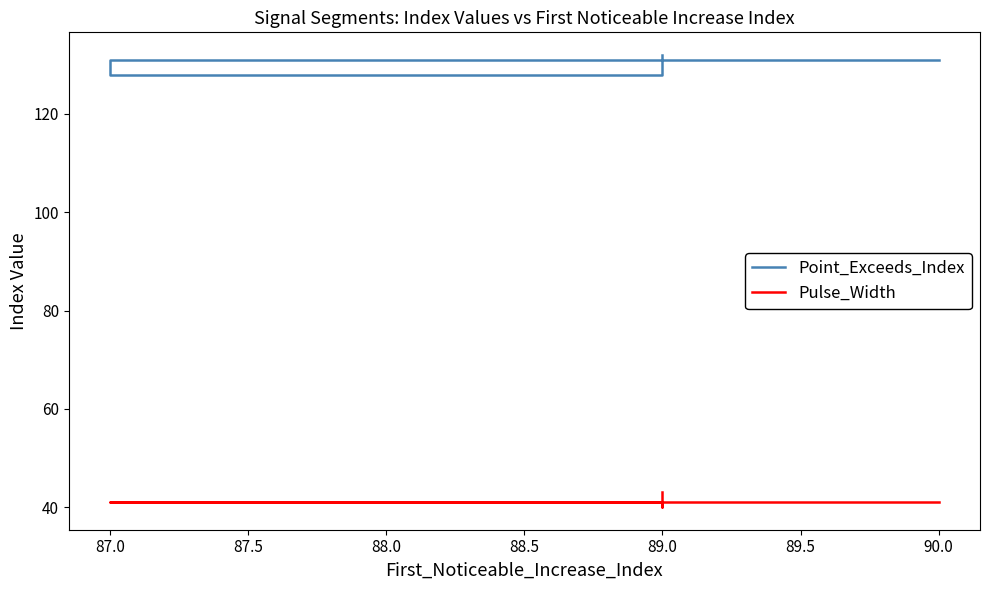

Reading left to right, transcribe all the data shown in this chart.

Point_Exceeds_Index: 131	128	129	130	132
Pulse_Width: 41	41	40	41	43